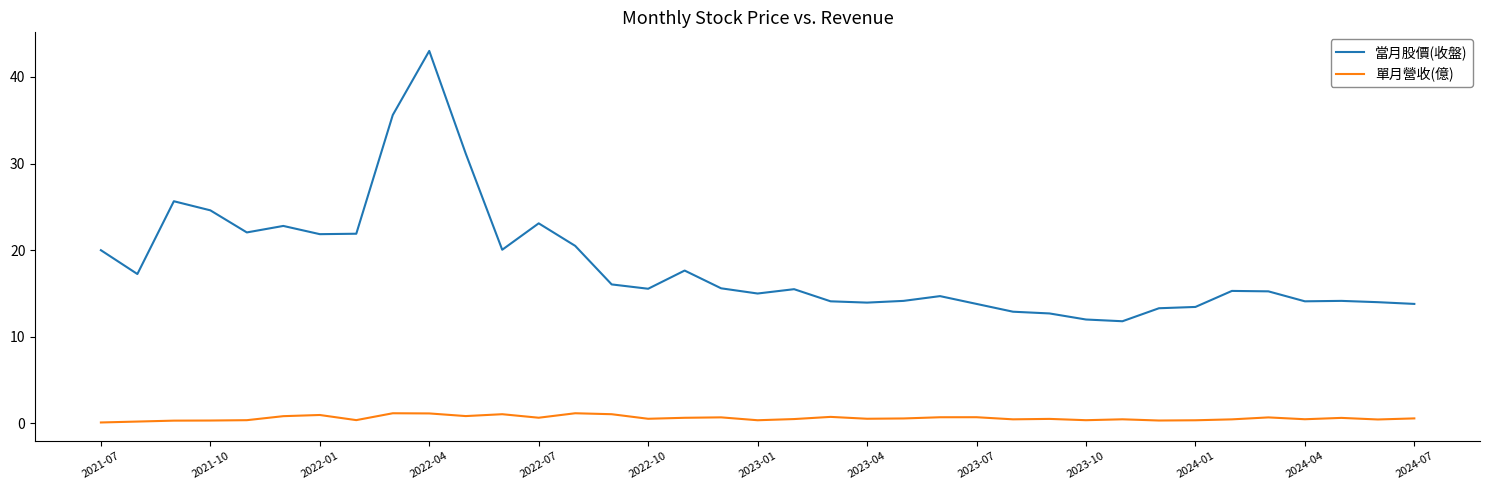

What is the maximum value shown in the chart?

43.0